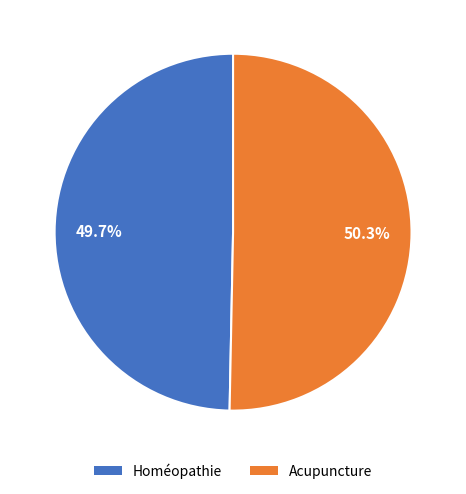

Is it true that Homéopathie is 55% of the pie?

False